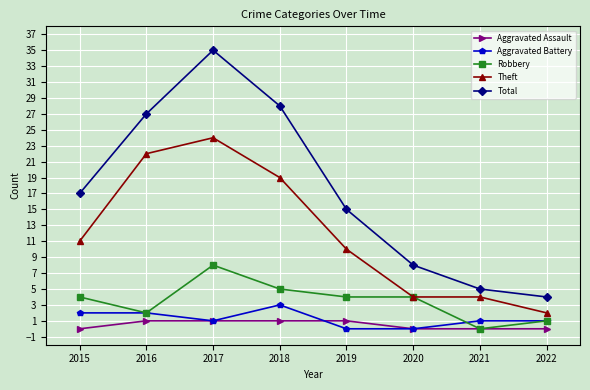

The value of Theft at 2019 is 10. True or false?

True